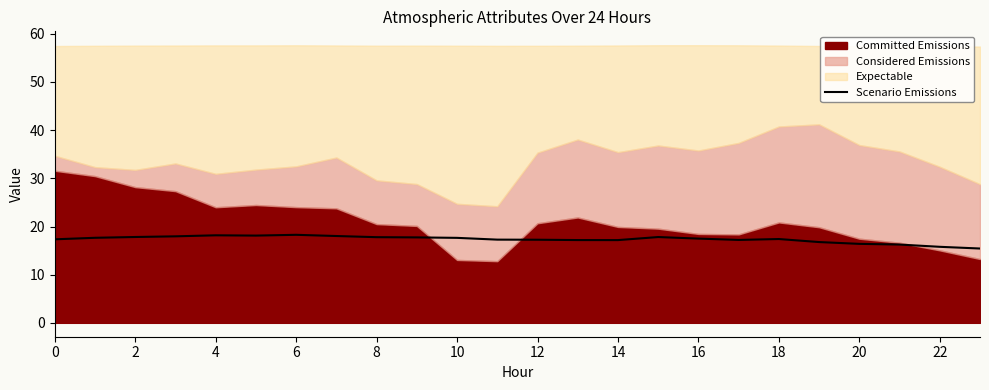

What is the difference between the maximum and minimum values?

2.8